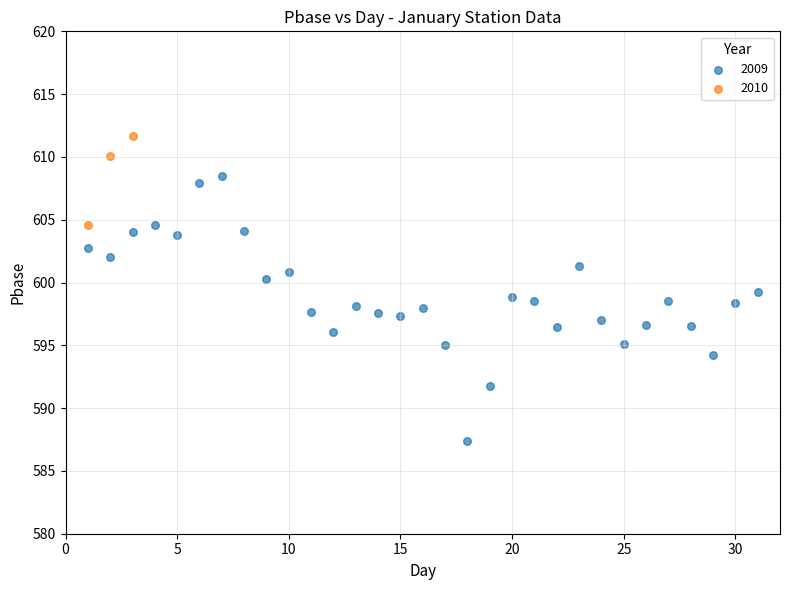

Which series has the widest spread of Y values?

2009